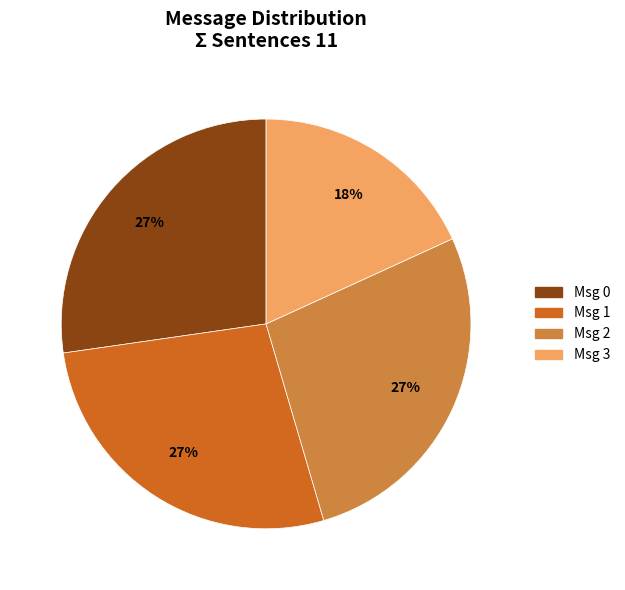

Is it true that Msg 3 is 18% of the pie?

True